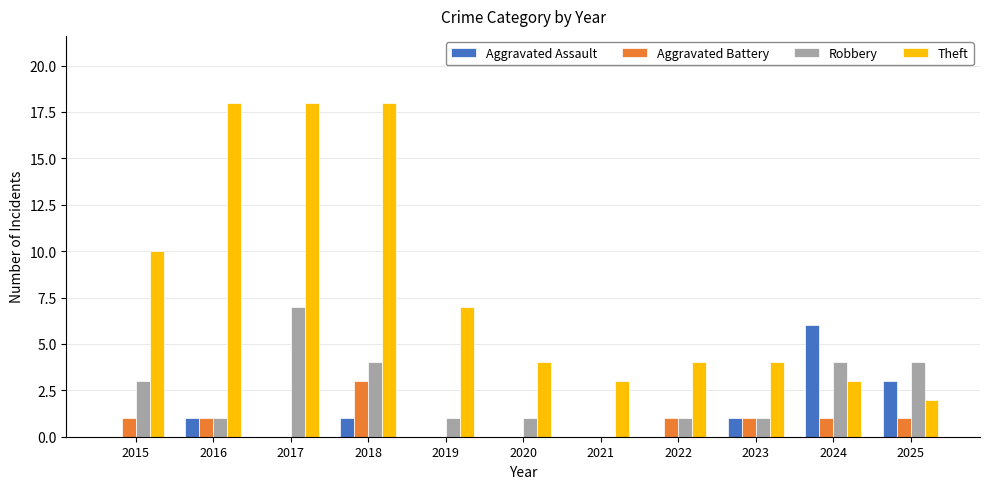

Reading left to right, list all the values displayed in this chart.

Aggravated Assault: 2015=0	2016=1	2017=0	2018=1	2019=0	2020=0	2021=0	2022=0	2023=1	2024=6	2025=3
Aggravated Battery: 2015=1	2016=1	2017=0	2018=3	2019=0	2020=0	2021=0	2022=1	2023=1	2024=1	2025=1
Robbery: 2015=3	2016=1	2017=7	2018=4	2019=1	2020=1	2021=0	2022=1	2023=1	2024=4	2025=4
Theft: 2015=10	2016=18	2017=18	2018=18	2019=7	2020=4	2021=3	2022=4	2023=4	2024=3	2025=2